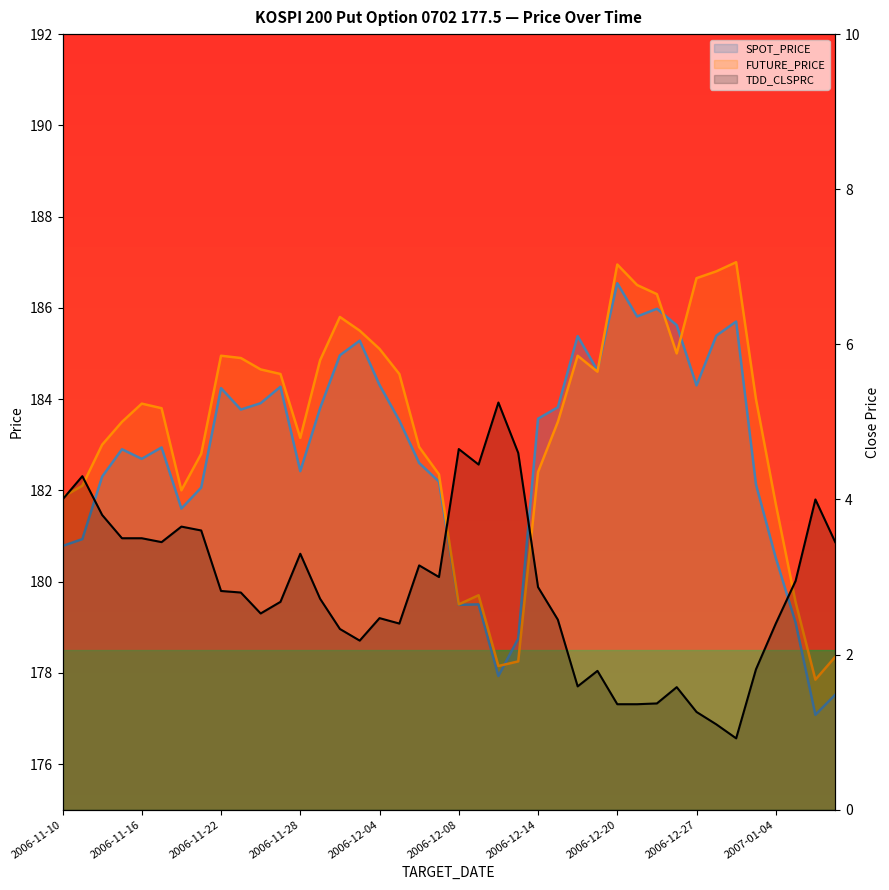

Reading left to right, what are all the values shown in this chart?

SPOT_PRICE: 180.8	180.9	182.3	182.9	182.7	182.9	181.6	182.1	184.2	183.8	183.9	184.3	182.4	183.8	185.0	185.3	184.3	183.5	182.6	182.2	179.5	179.5	177.9	178.8	183.6	183.8	185.4	184.6	186.5	185.8	186.0	185.6	184.3	185.4	185.7	182.1	180.5	179.1	177.1	177.5
FUTURE_PRICE: 181.8	182.1	183.0	183.5	183.9	183.8	182.0	182.8	184.9	184.9	184.7	184.6	183.2	184.8	185.8	185.5	185.1	184.6	182.9	182.3	179.5	179.7	178.2	178.2	182.4	183.5	184.9	184.6	186.9	186.5	186.3	185.0	186.7	186.8	187.0	184.0	181.7	179.6	177.8	178.3
TDD_CLSPRC: 4.0	4.3	3.8	3.5	3.5	3.5	3.6	3.6	2.8	2.8	2.5	2.7	3.3	2.7	2.3	2.2	2.5	2.4	3.1	3.0	4.7	4.5	5.2	4.6	2.9	2.5	1.6	1.8	1.4	1.4	1.4	1.6	1.3	1.1	0.9	1.8	2.4	3.0	4.0	3.5